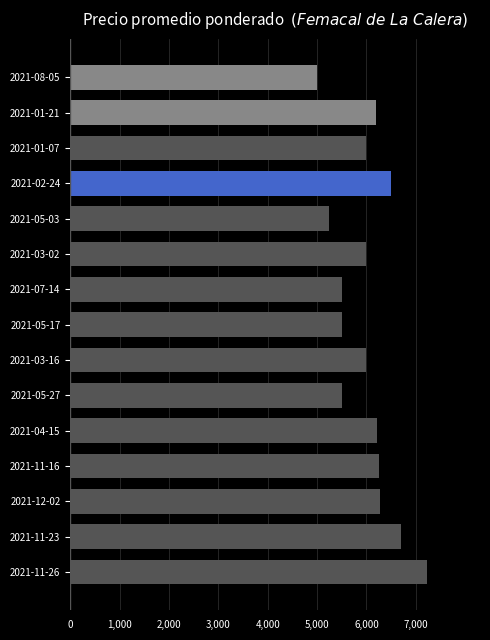

The value at 2021-02-24 is 6500. True or false?

True